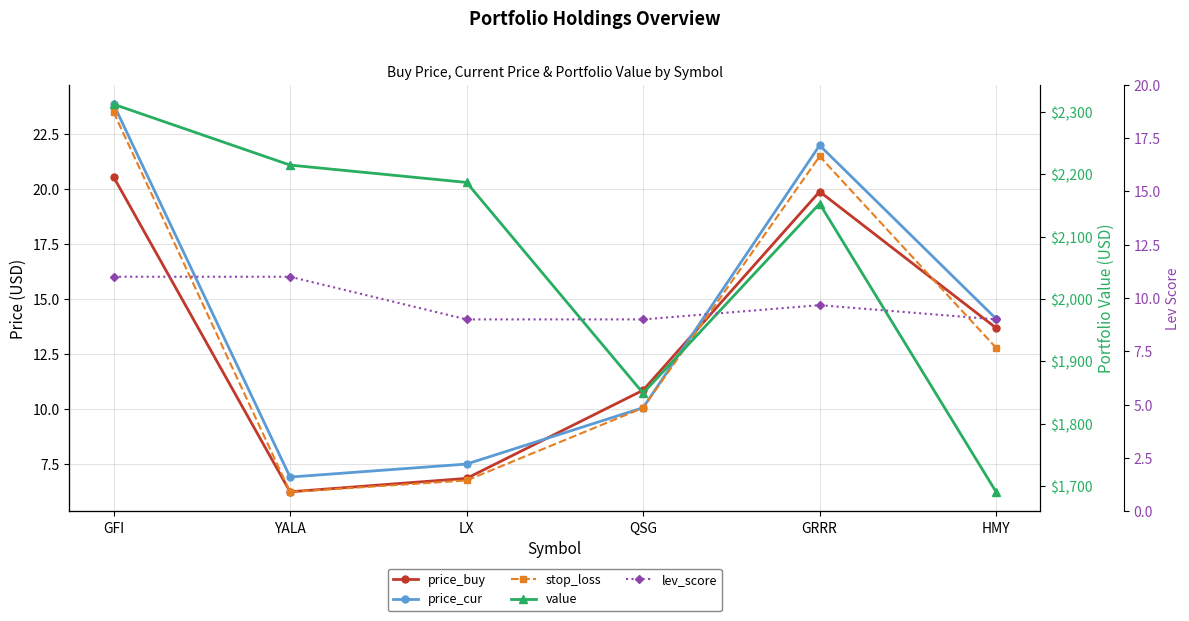

Reading right to left, extract all data points from this chart.

price_buy: 13.7	19.9	10.8	6.8	6.2	20.5
price_cur: 14.1	22.0	10.1	7.5	6.9	23.8
stop_loss: 12.8	21.5	10.0	6.7	6.2	23.5
value: 1690.8	2153.1	1849.2	2187.1	2214.9	2312.5
lev_score: 9.0	9.7	9.0	9.0	11.0	11.0